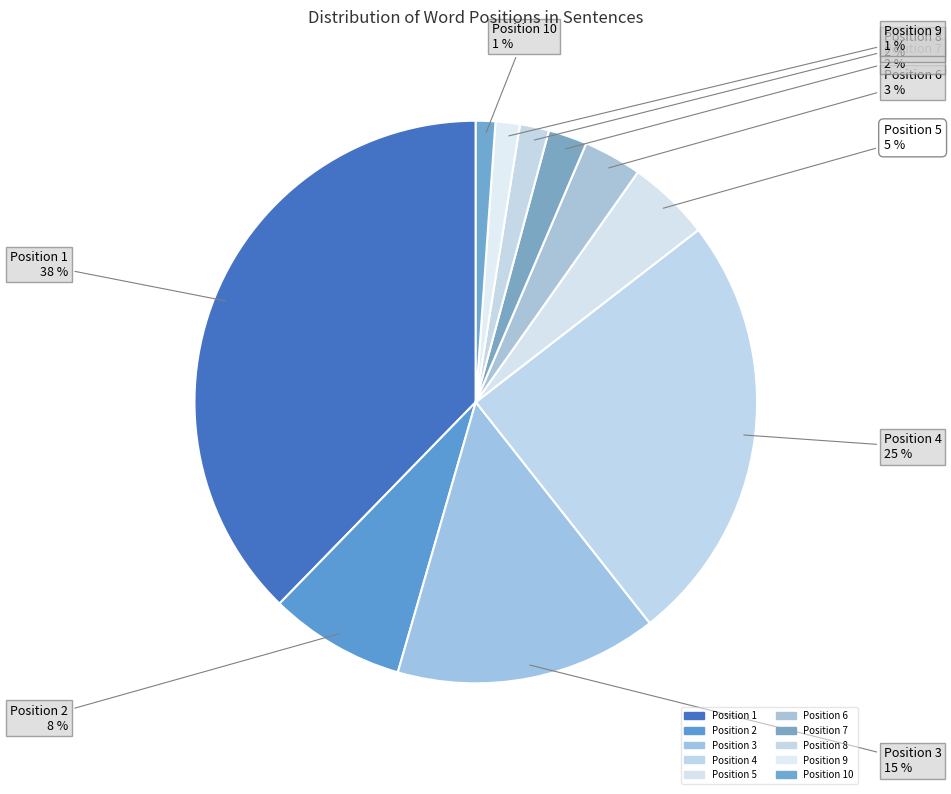

Which has a higher value, Position 3 or Position 8?

Position 3